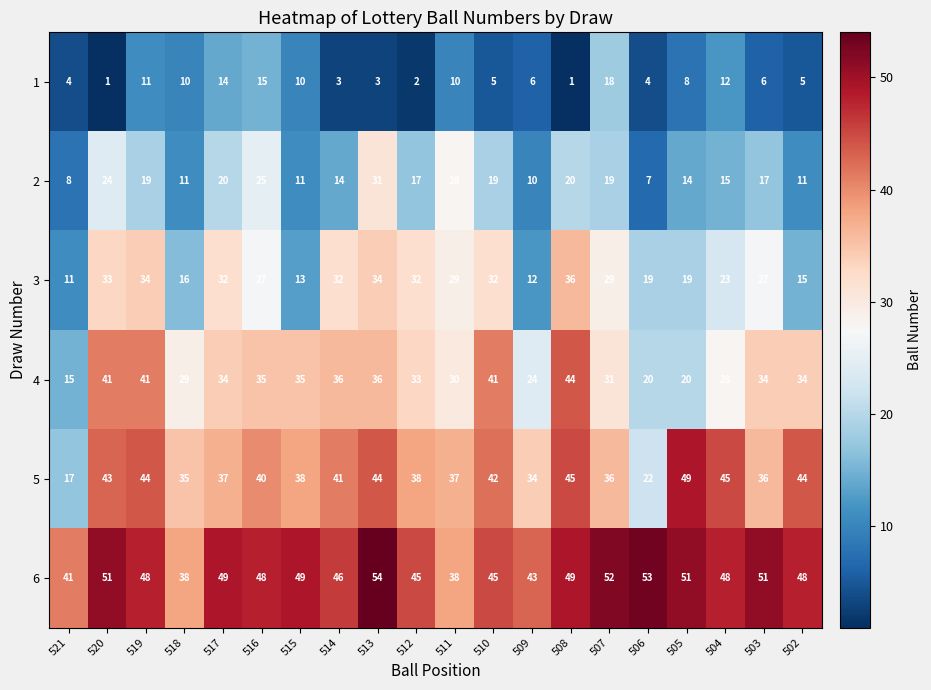

What is the total value across all series at 512?

167